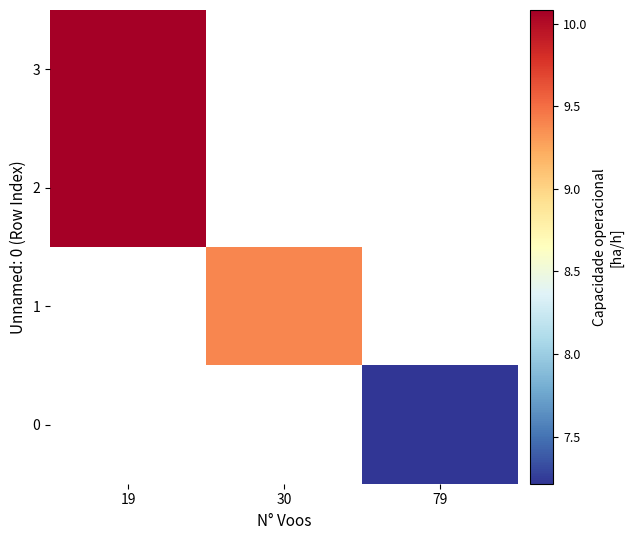

How many distinct data groups are displayed?

4